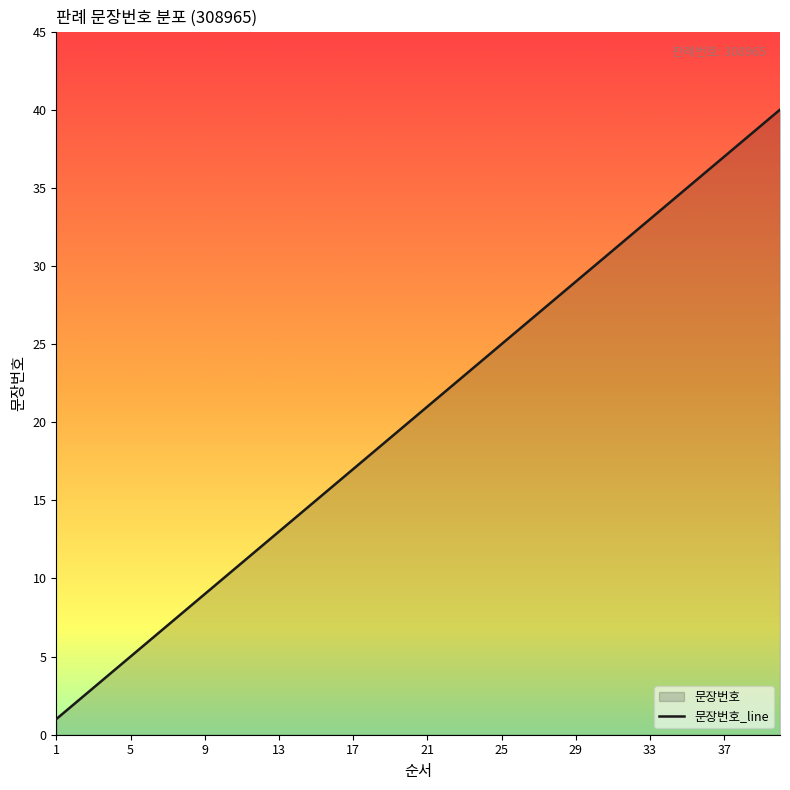

What is the smallest value displayed?

1